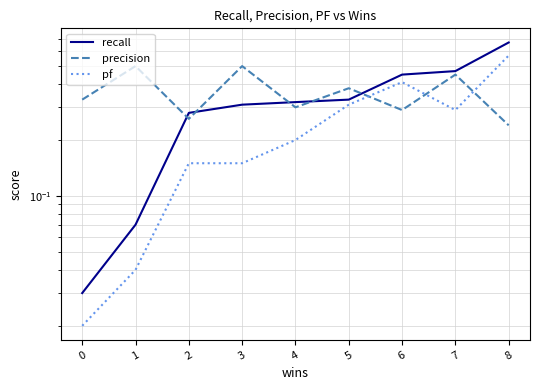

In precision, how many points are lower than both neighbors (excluding endpoints)?

3